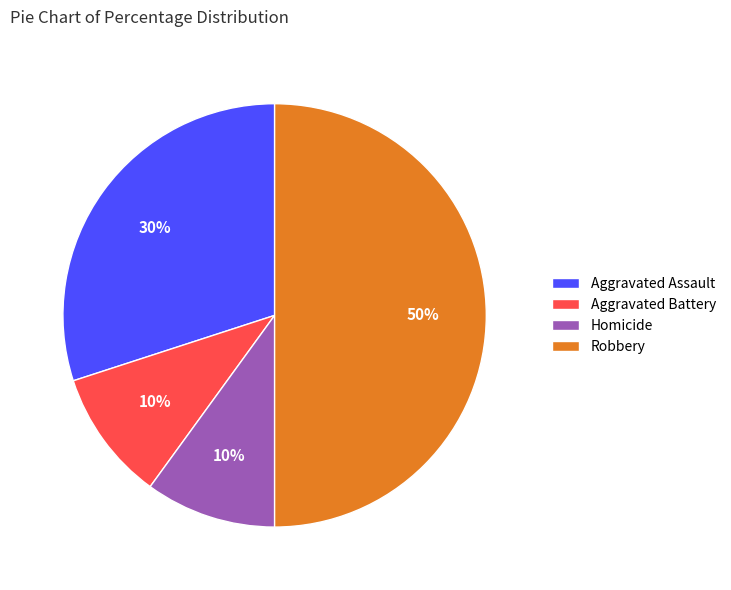

Which category has the biggest portion of the pie?

Robbery